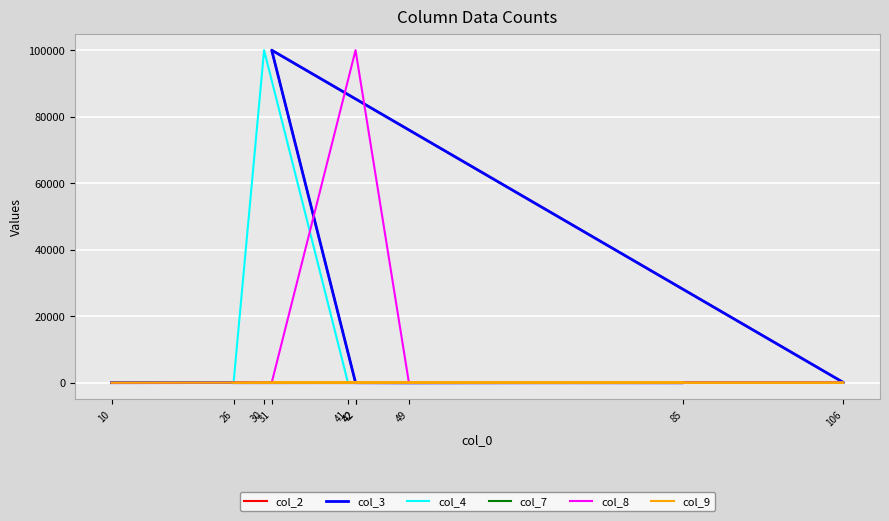

At how many categories does at least one series exceed 89492?

3